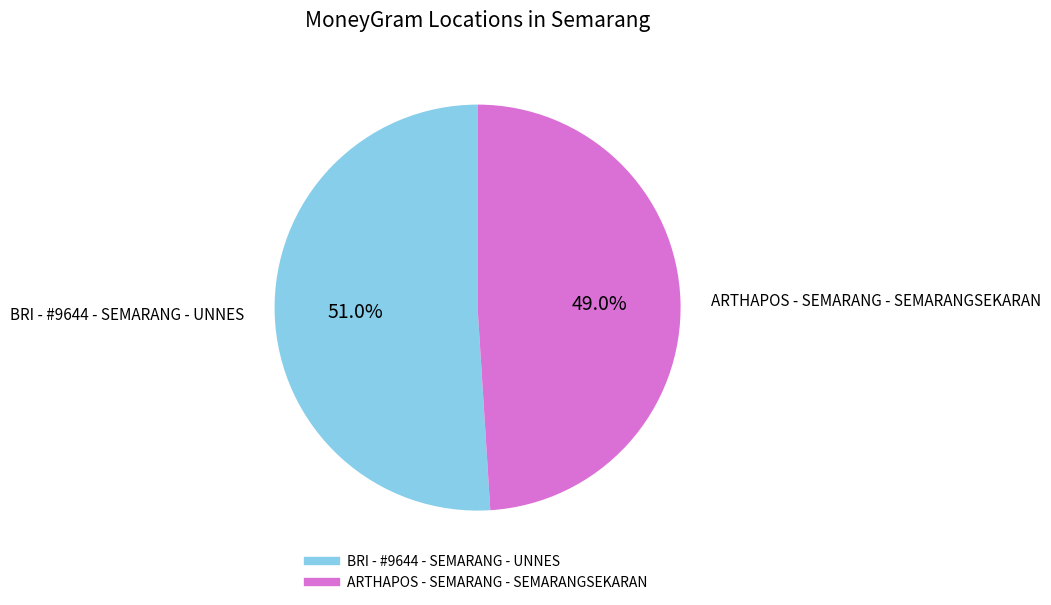

Which slice is the smallest?

ARTHAPOS - SEMARANG - SEMARANGSEKARAN